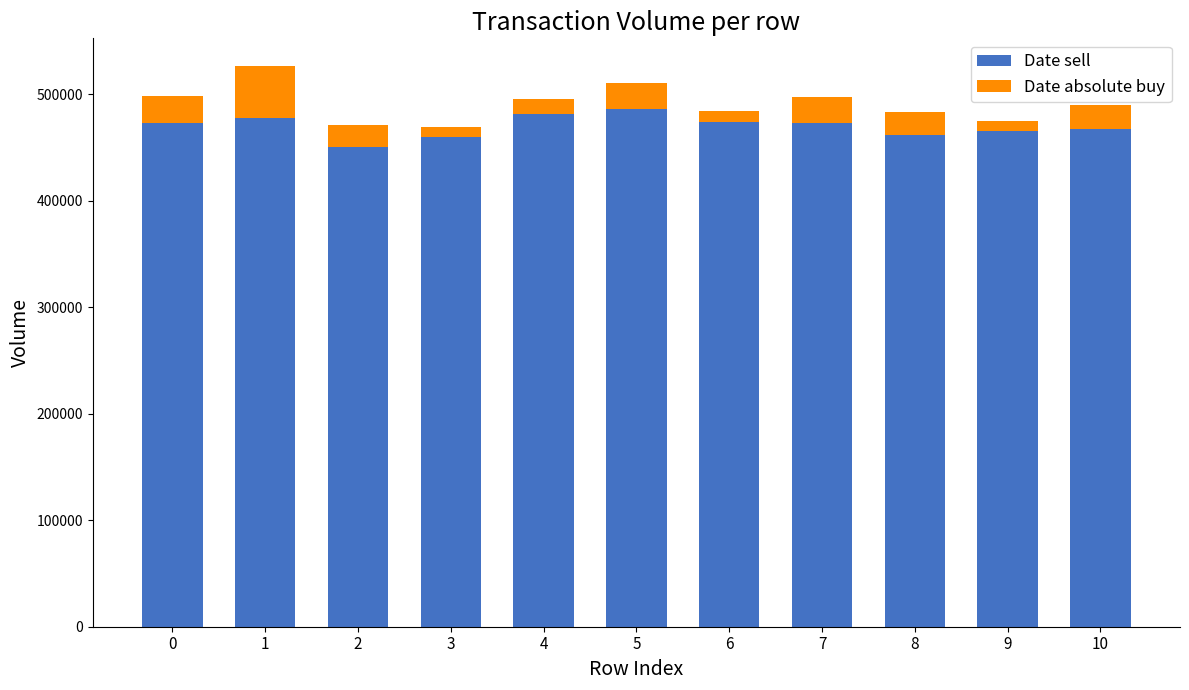

The Date sell series shows 321283 at 10. True or false?

False